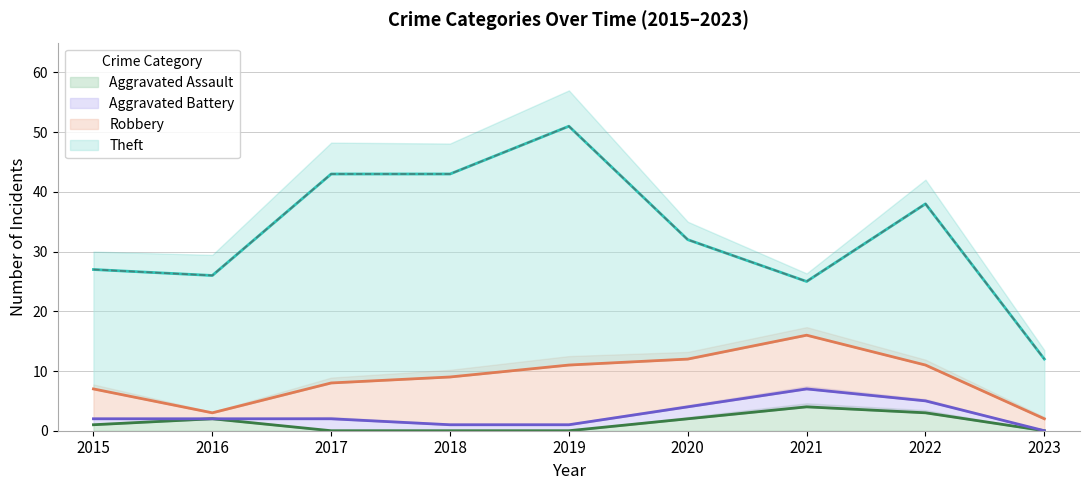

Does the chart display data point markers on the line(s)?

No